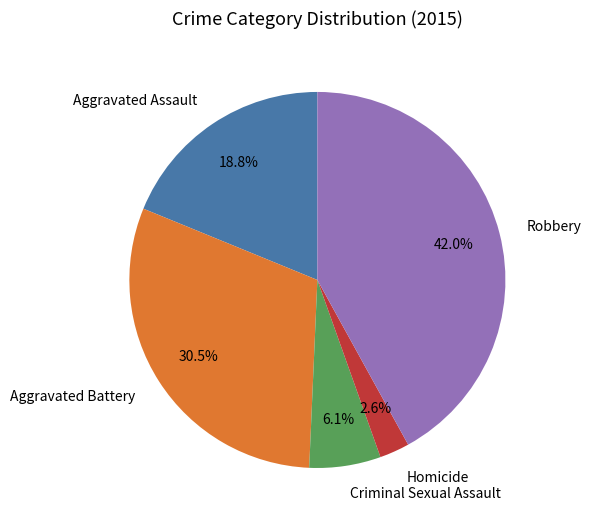

Rank the categories by value from lowest to highest.

Homicide, Criminal Sexual Assault, Aggravated Assault, Aggravated Battery, Robbery